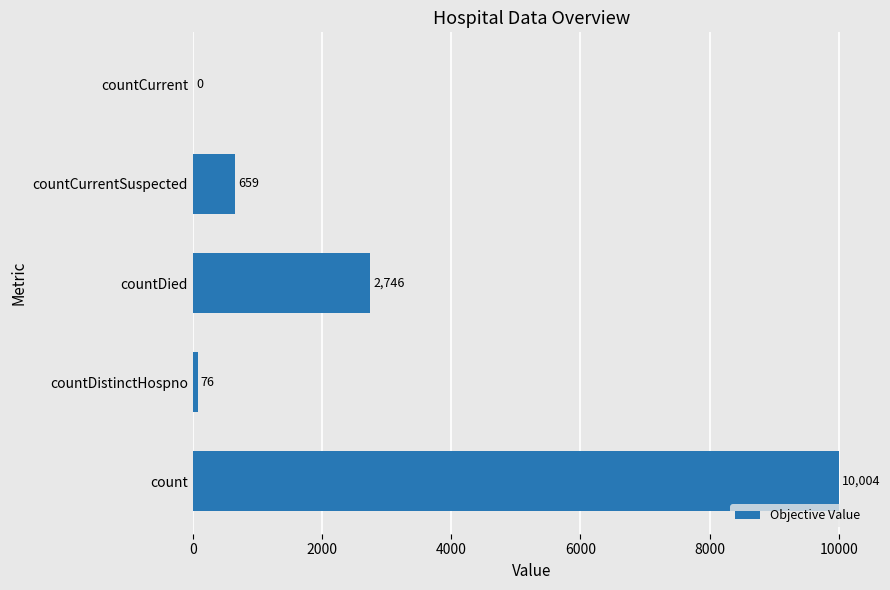

What is the change in value from count to countDistinctHospno?

-9928